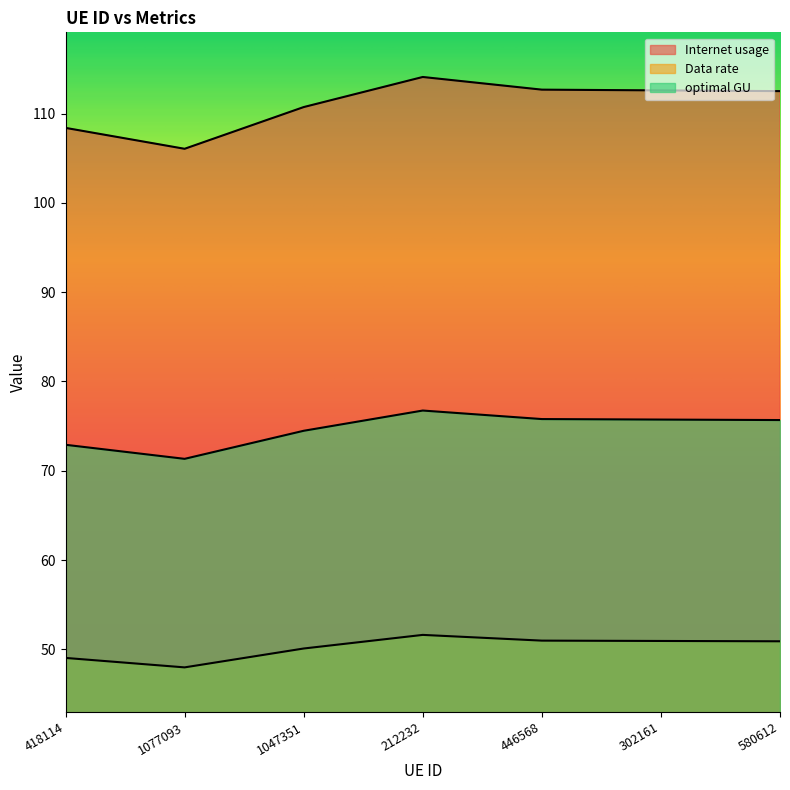

At which category does Data rate reach its first local peak?

212232